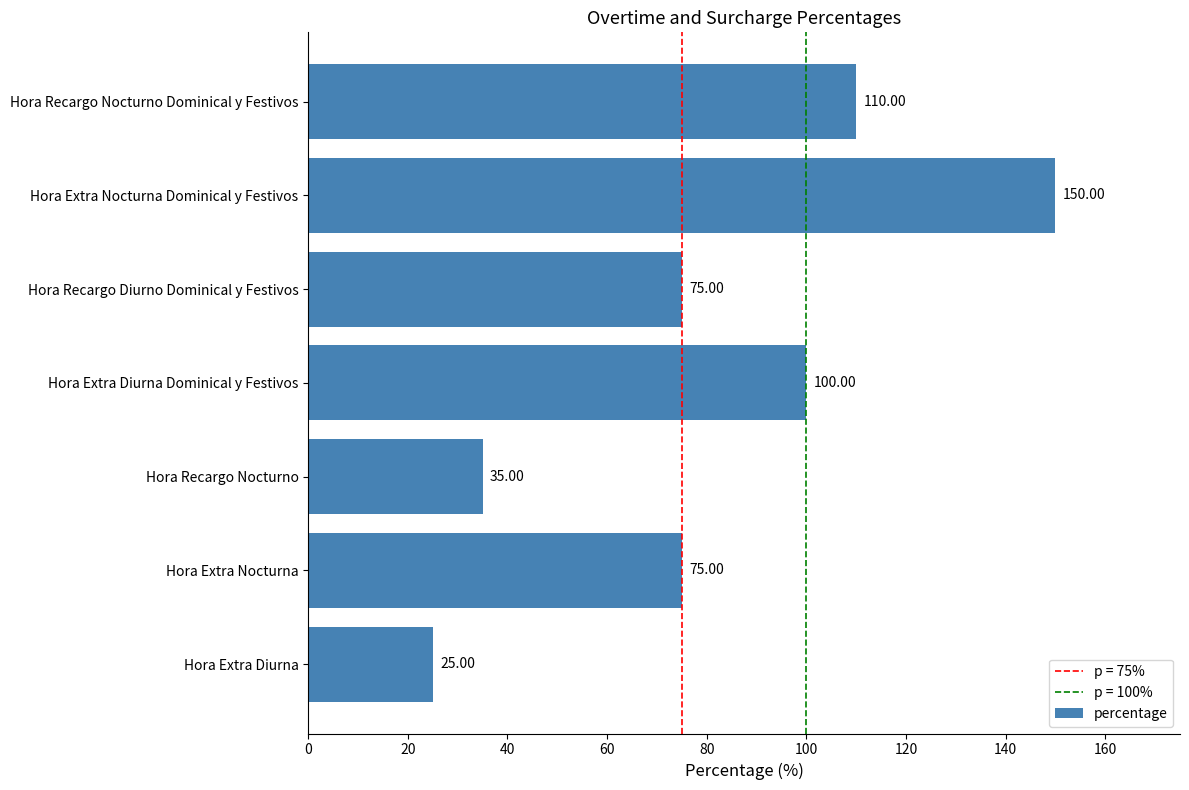

Which label corresponds to the smallest value in the chart?

Hora Extra Diurna